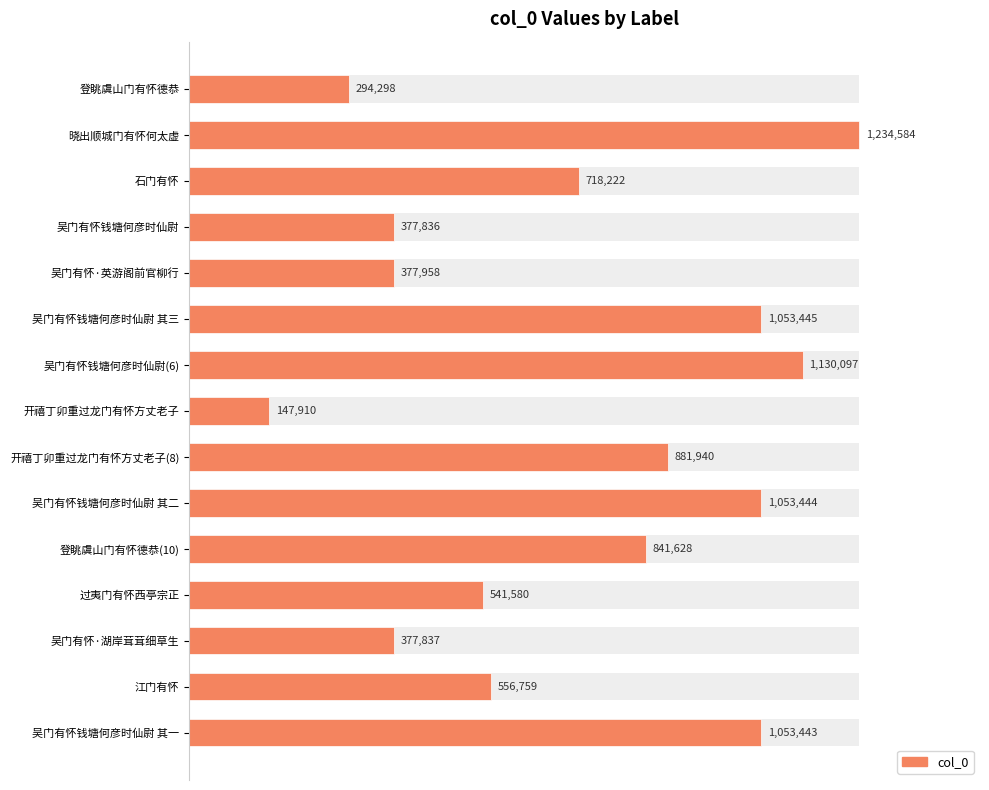

Is it true that the value at 吴门有怀钱塘何彦时仙尉 is 377836?

True